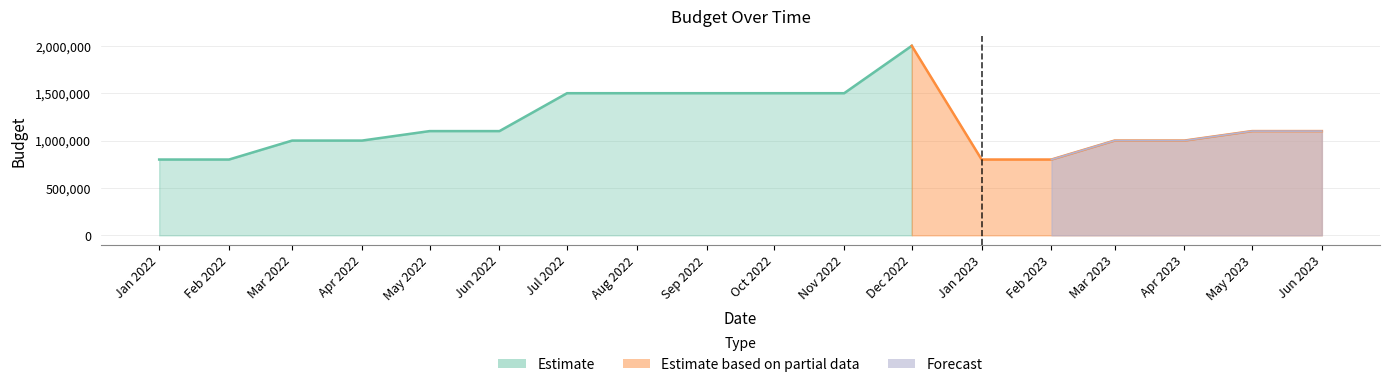

List the labels in order of value, smallest first.

2022-01-01, 2022-02-01, 2023-01-01, 2023-02-01, 2022-03-01, 2022-04-01, 2023-03-01, 2023-04-01, 2022-05-01, 2022-06-01, 2023-05-01, 2023-06-01, 2022-07-01, 2022-08-01, 2022-09-01, 2022-10-01, 2022-11-01, 2022-12-01